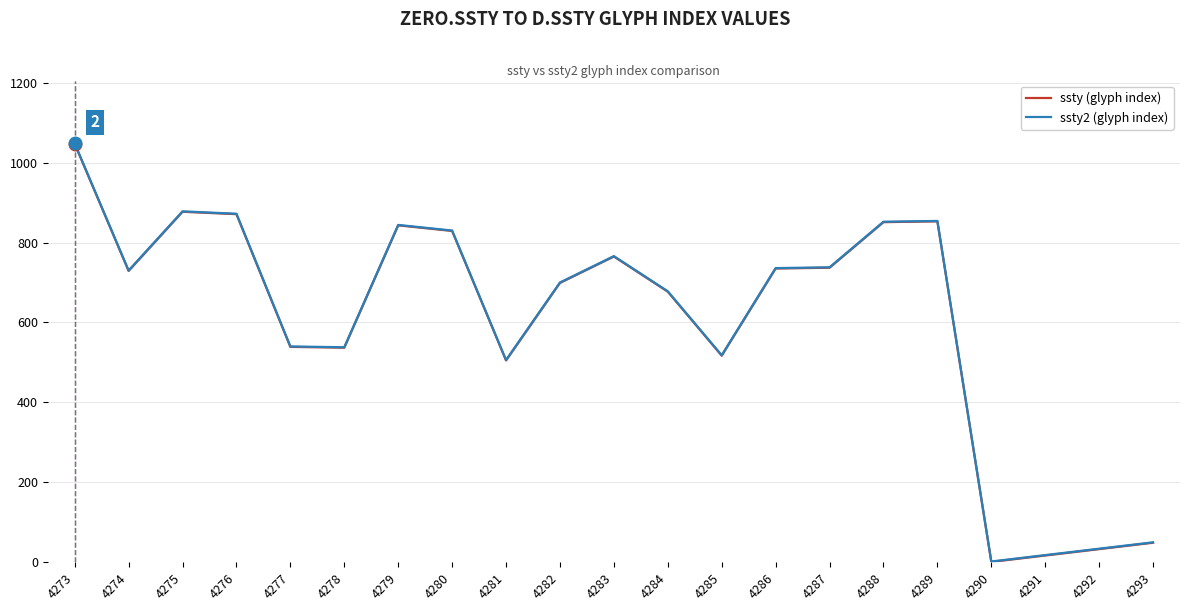

List the series in order of their peak value, highest first.

ssty2 (glyph index), ssty (glyph index)